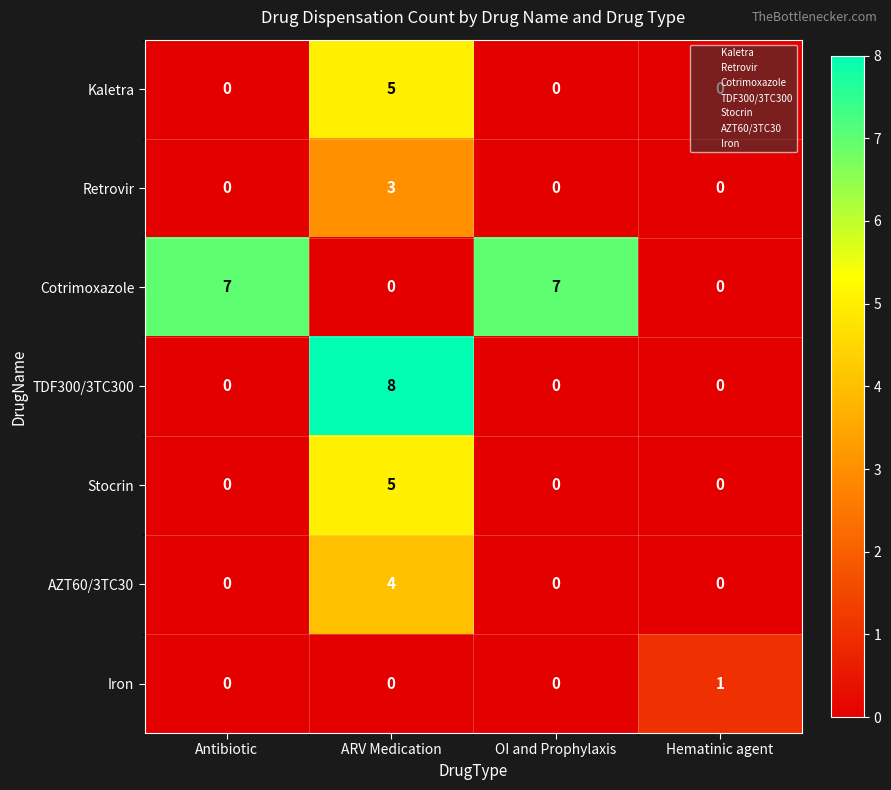

Which series changed the most between Antibiotic and ARV Medication?

TDF300/3TC300